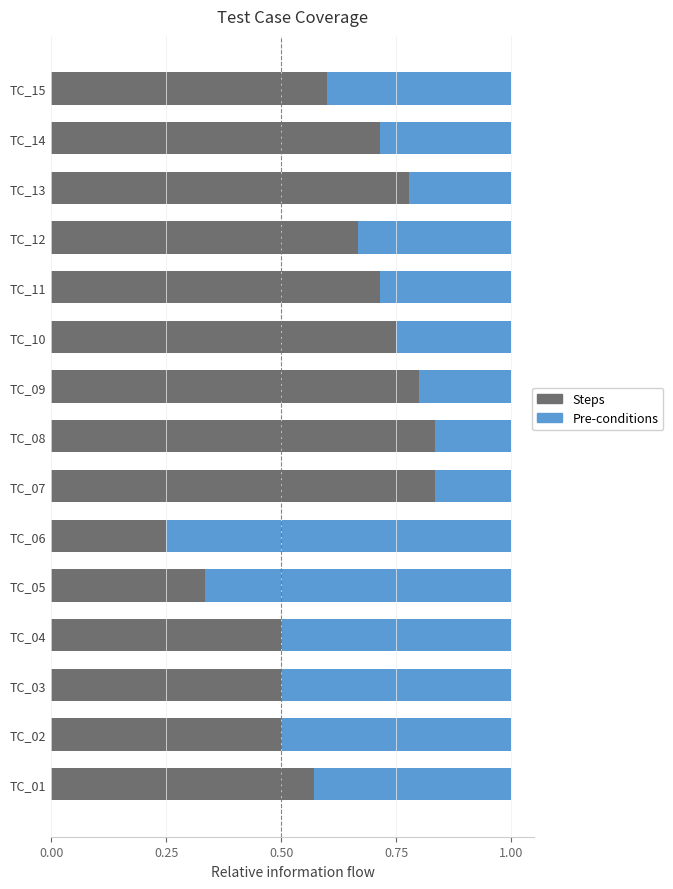

What is the total value across all series at TC_07?

1.0